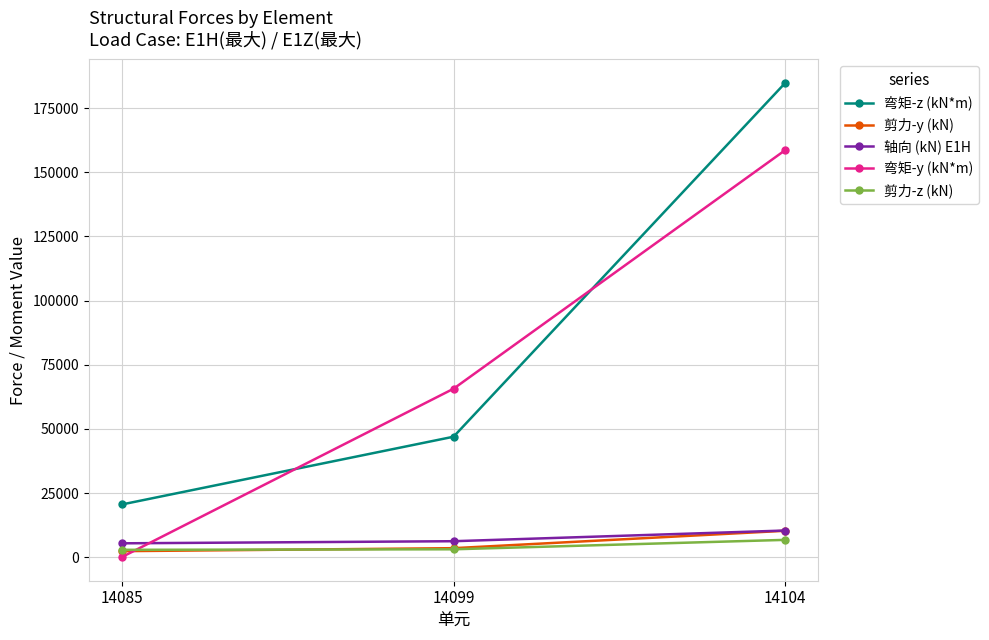

List the labels in order of 弯矩-y (kN*m) value, smallest first.

14085, 14099, 14104